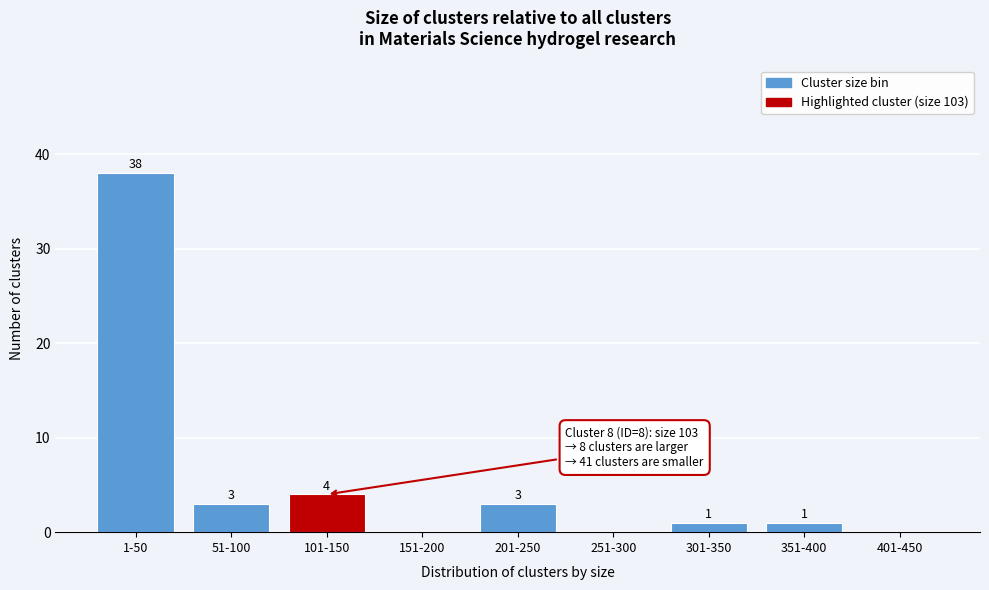

Reading left to right, extract all data points from this chart.

1-50=38	51-100=3	101-150=4	151-200=0	201-250=3	251-300=0	301-350=1	351-400=1	401-450=0